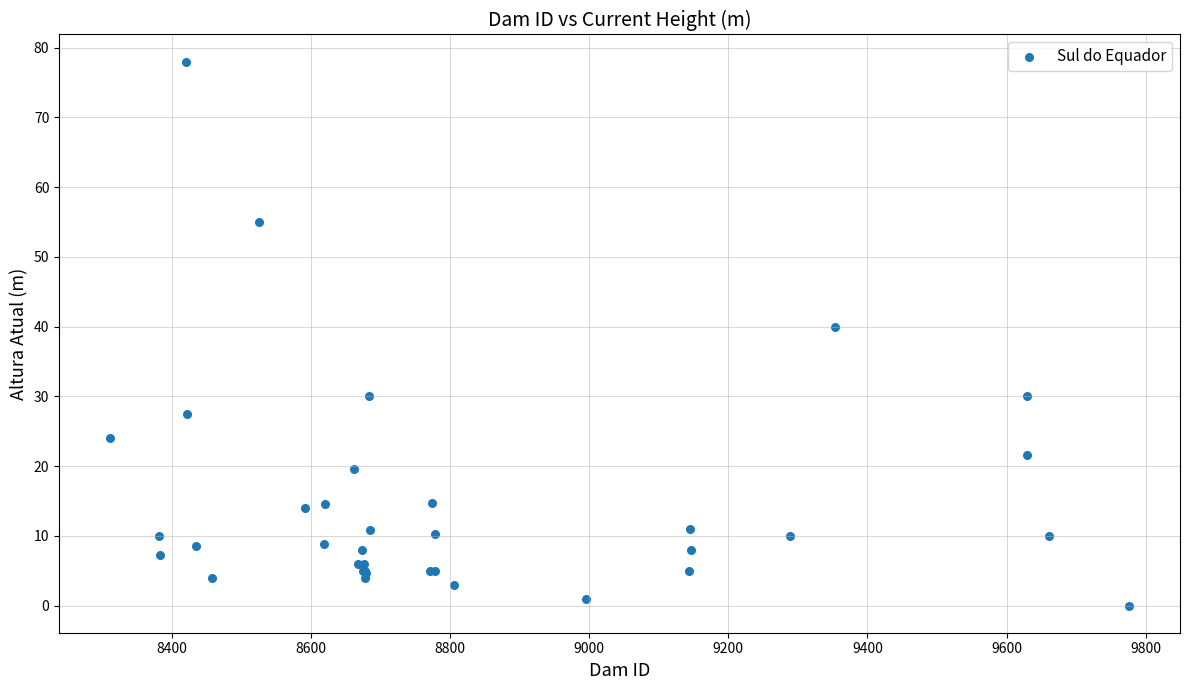

What Y value in the scatter plot is closest to 39?

40.0